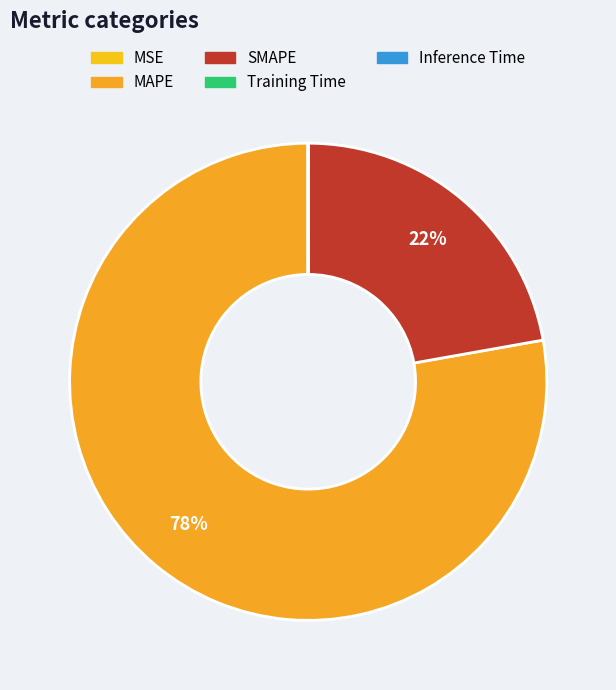

Is there any slice that represents more than half of the pie?

Yes